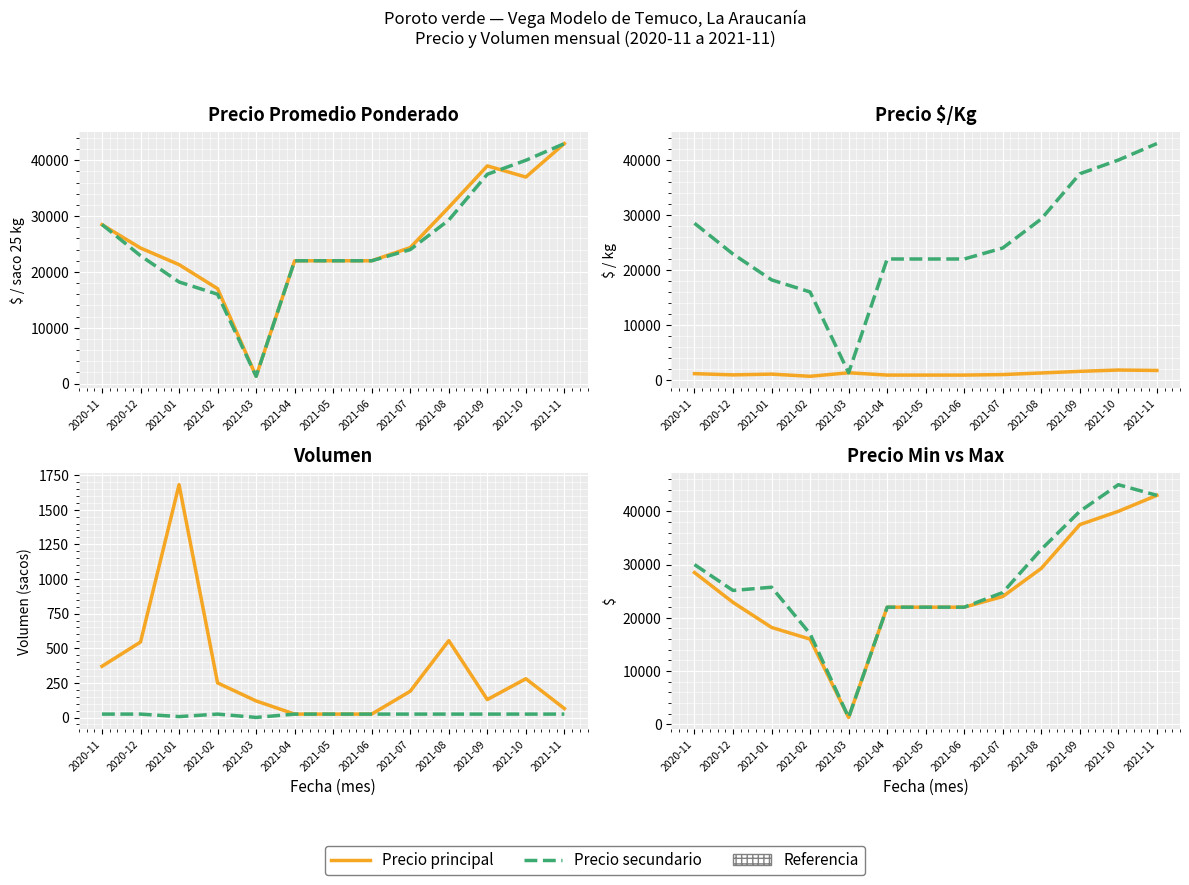

How many values in the Precio Máximo series are below 25143?

6